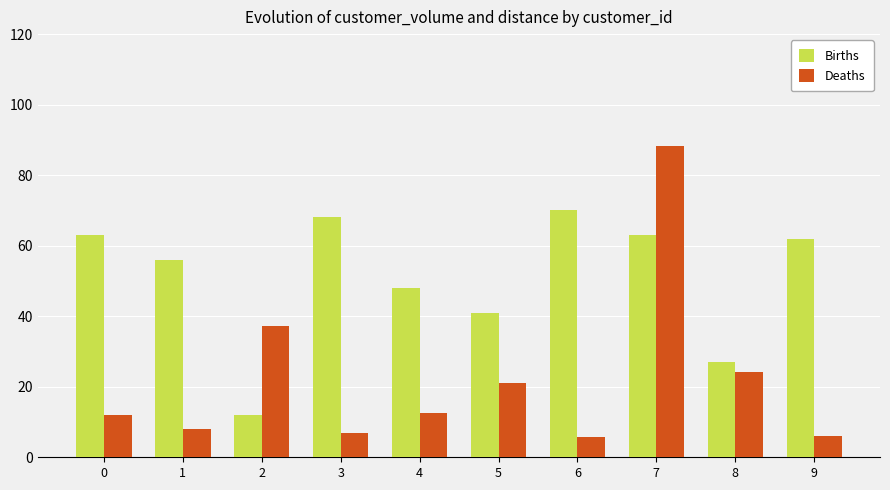

What are all the series names shown in the legend?

Births, Deaths